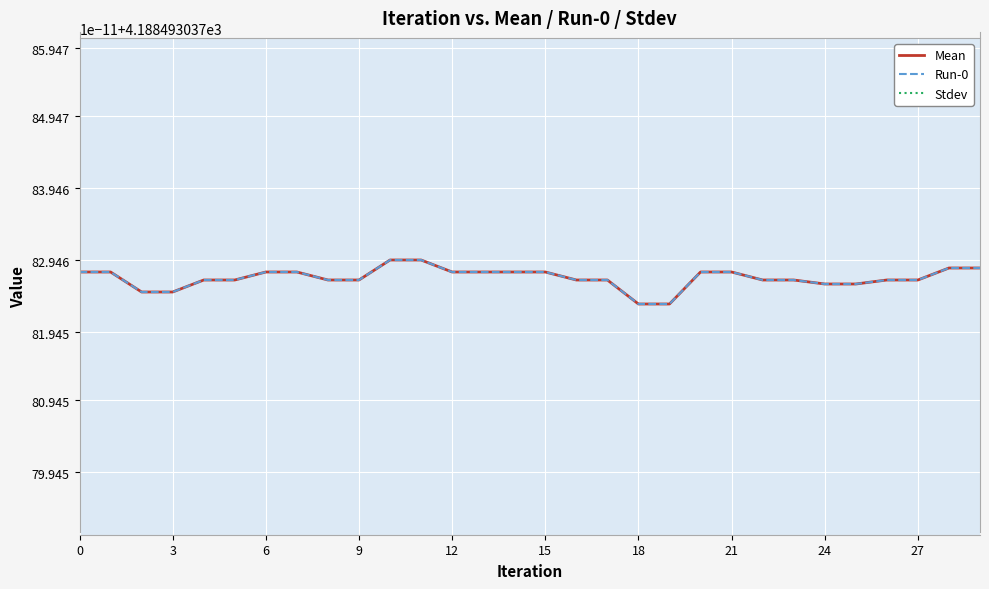

True or false: Stdev has more than 2 interior local peaks.

False